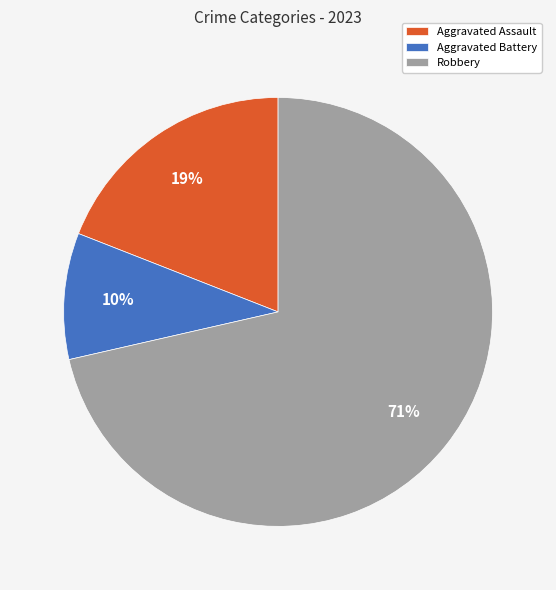

Which category has the biggest portion of the pie?

Robbery